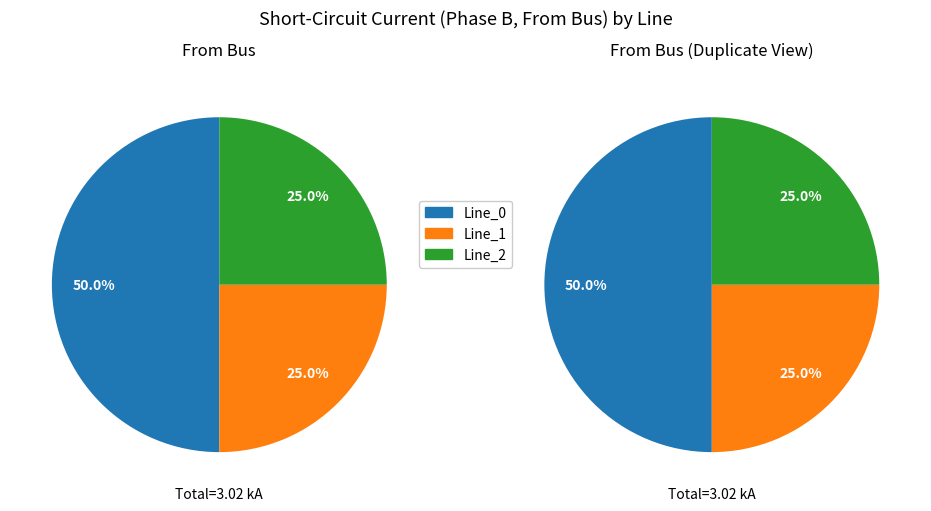

Which category has the biggest portion of the pie?

Line_0